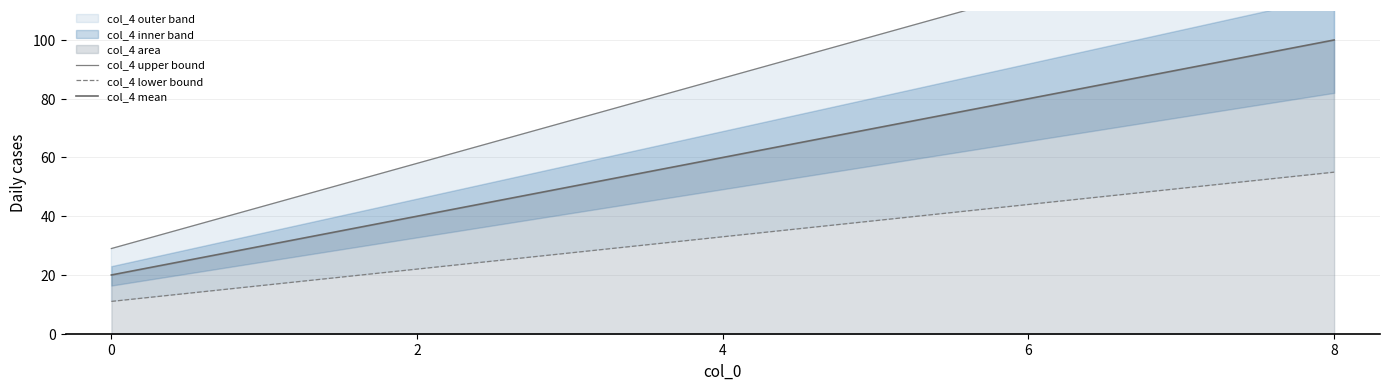

At which label does col_4 mean first exceed 60?

6